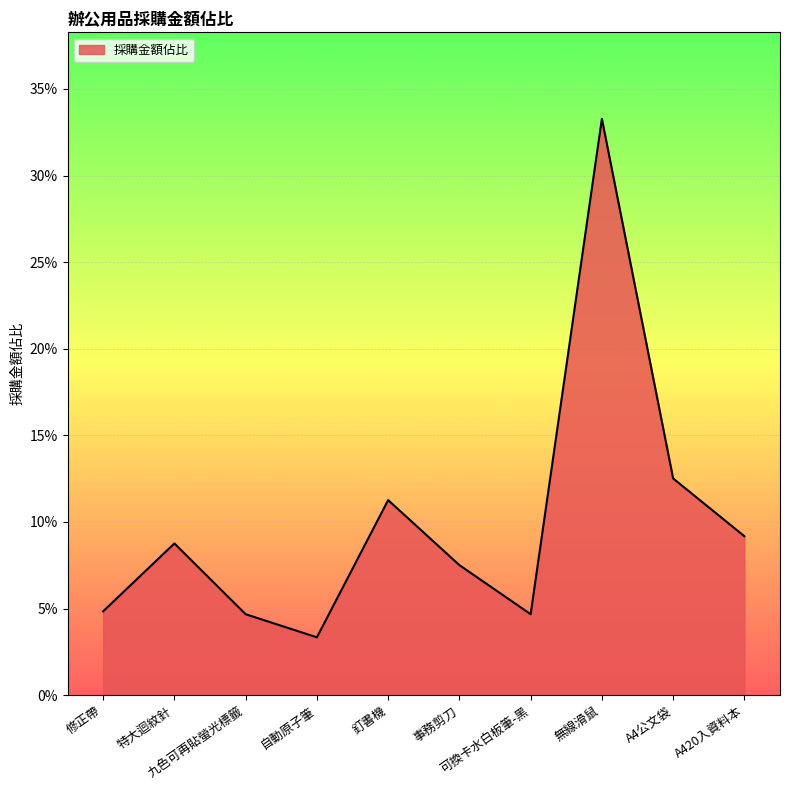

Is this an area chart (filled region under the line)?

Yes